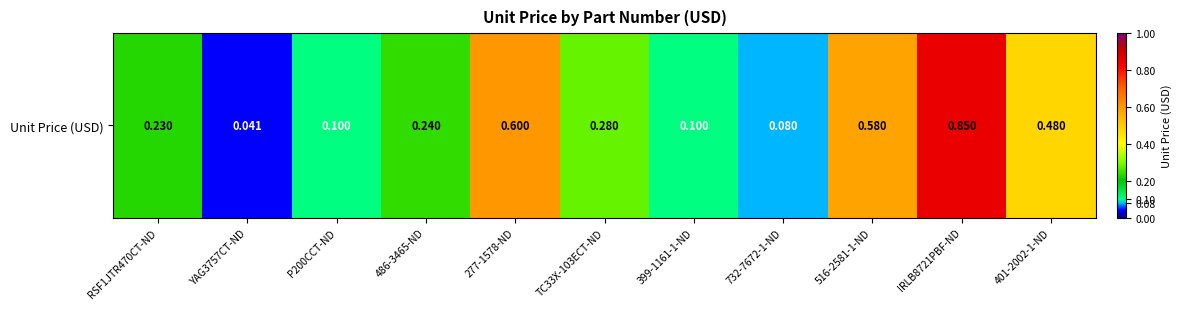

Reading left to right, what are all the values shown in this chart?

0.2	0.0	0.1	0.2	0.6	0.3	0.1	0.1	0.6	0.8	0.5